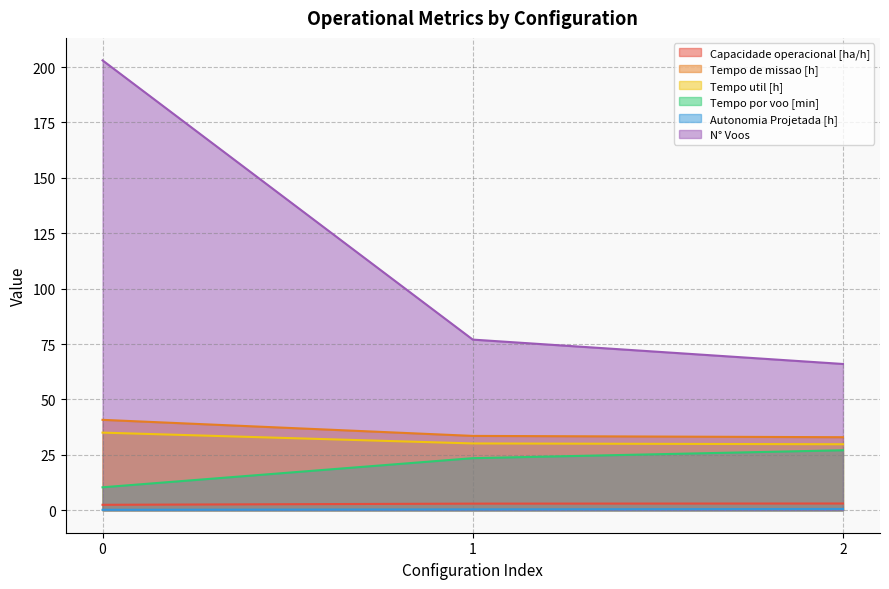

Reading left to right, list all the values displayed in this chart.

Capacidade operacional [ha/h]: 2.5	3.0	3.0
Tempo de missao [h]: 40.8	33.5	33.0
Tempo util [h]: 35.0	30.1	29.8
Tempo por voo [min]: 10.3	23.5	27.1
Autonomia Projetada [h]: 0.2	0.4	0.6
N° Voos: 203.0	77.0	66.0